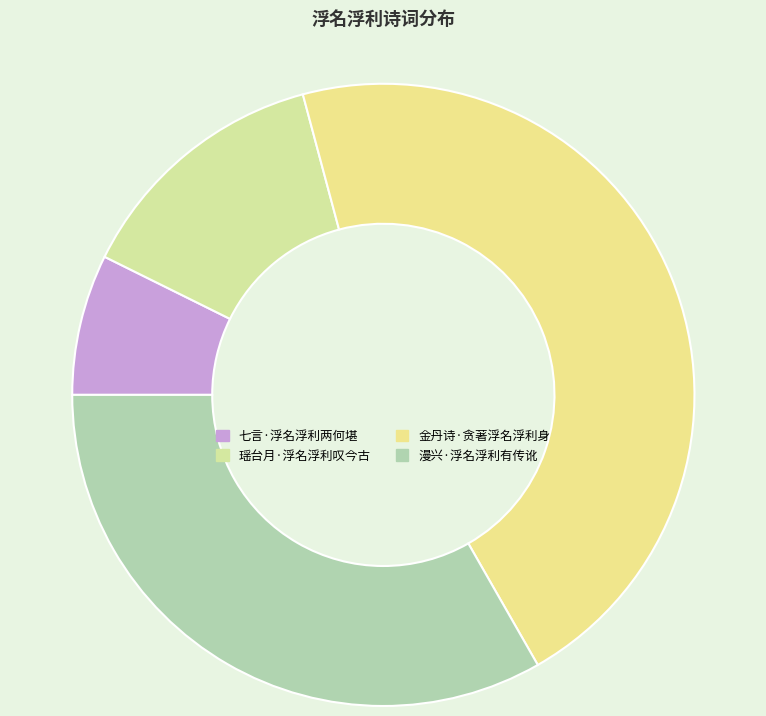

True or false: 漫兴·浮名浮利有传讹 accounts for 44% of the total.

False